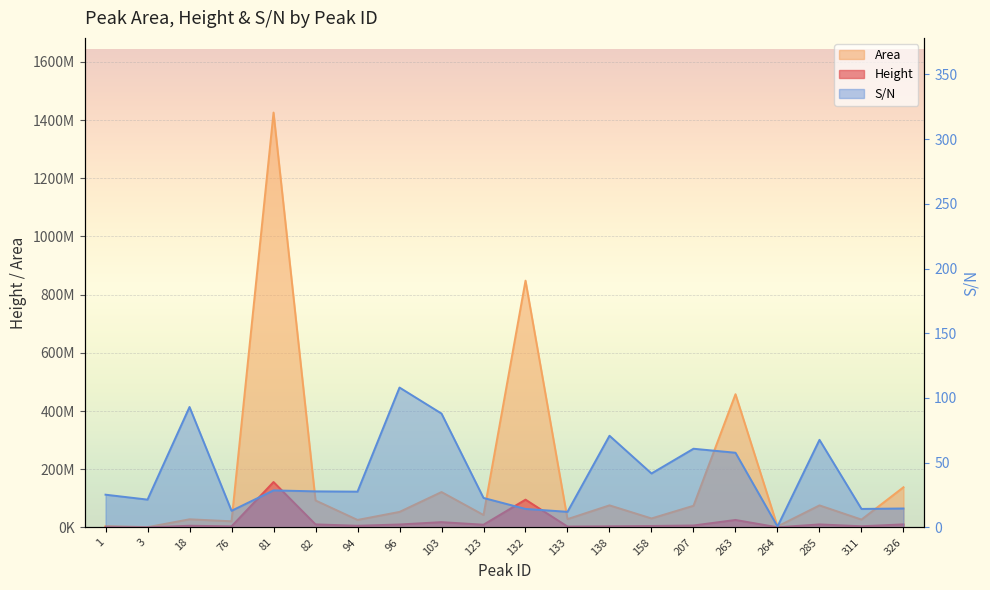

In S/N, how many points are higher than both neighbors (excluding endpoints)?

6